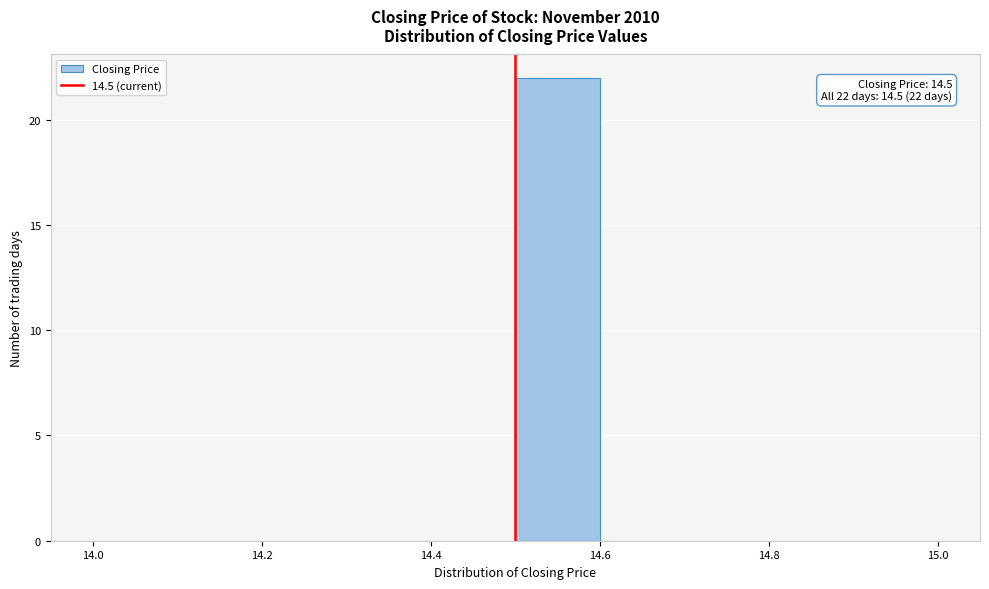

Over which range of the x-axis is the bar tallest?

14.5 to 14.6